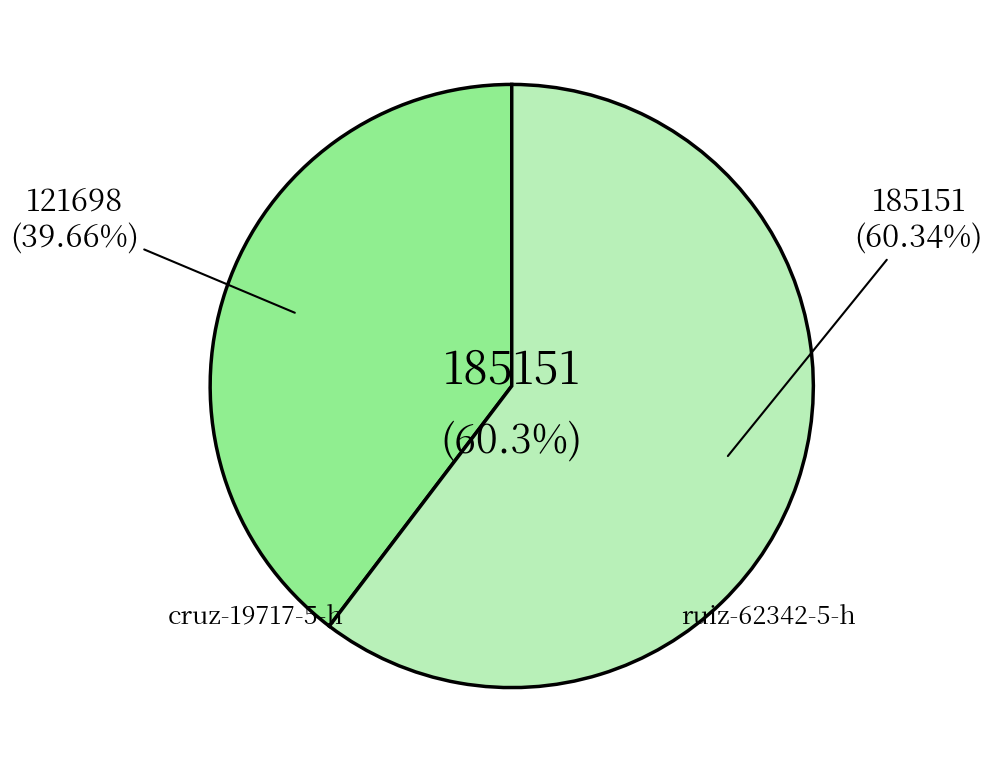

Is there any slice that represents more than half of the pie?

Yes